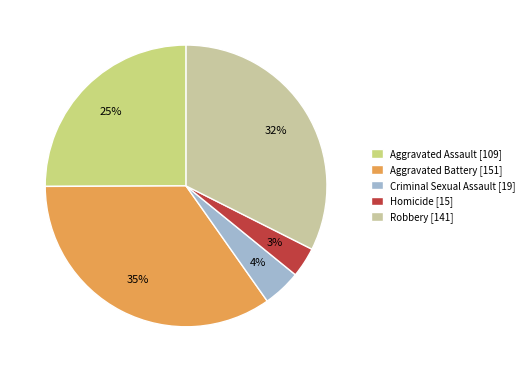

What is the largest slice in the pie chart?

Aggravated Battery